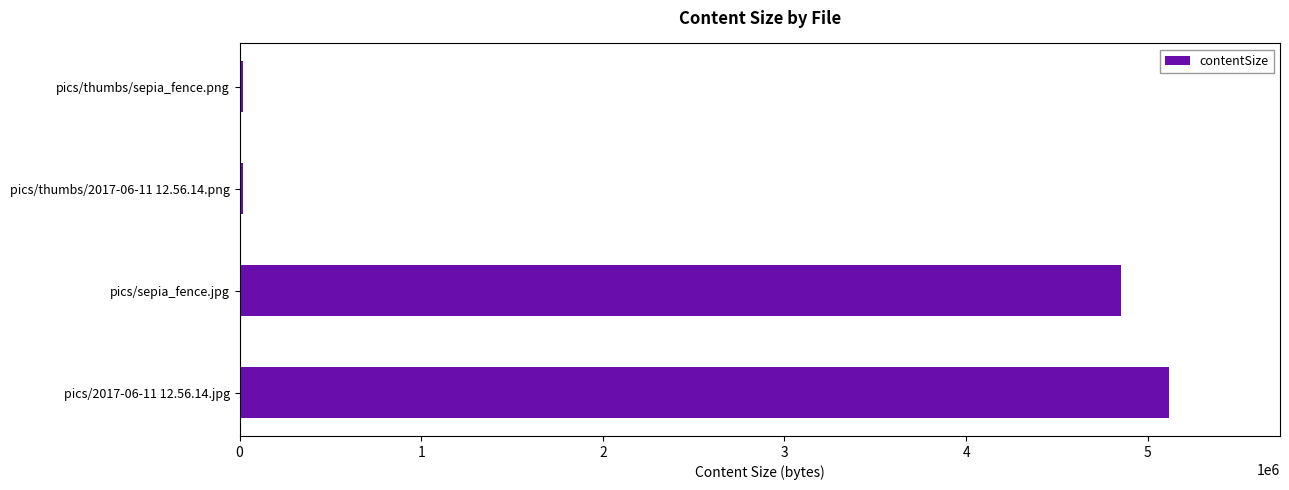

What is the greatest value displayed?

5114778